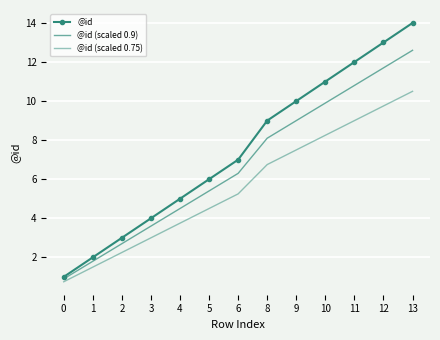

How many data points does each series have?

13